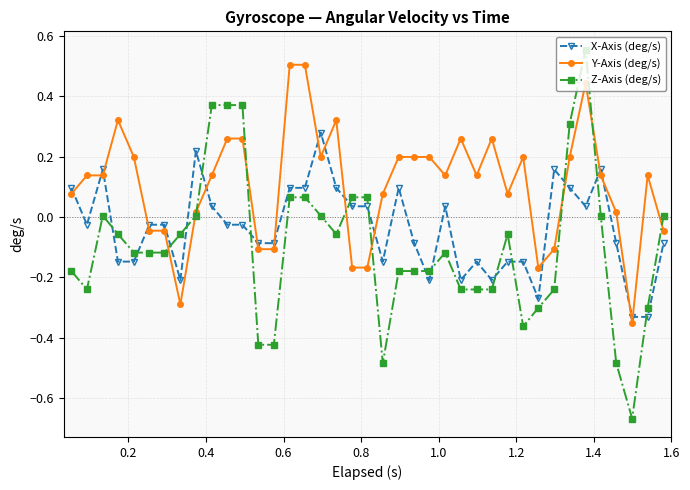

Rank the series by their average value, from highest to lowest.

Y-Axis (deg/s), X-Axis (deg/s), Z-Axis (deg/s)